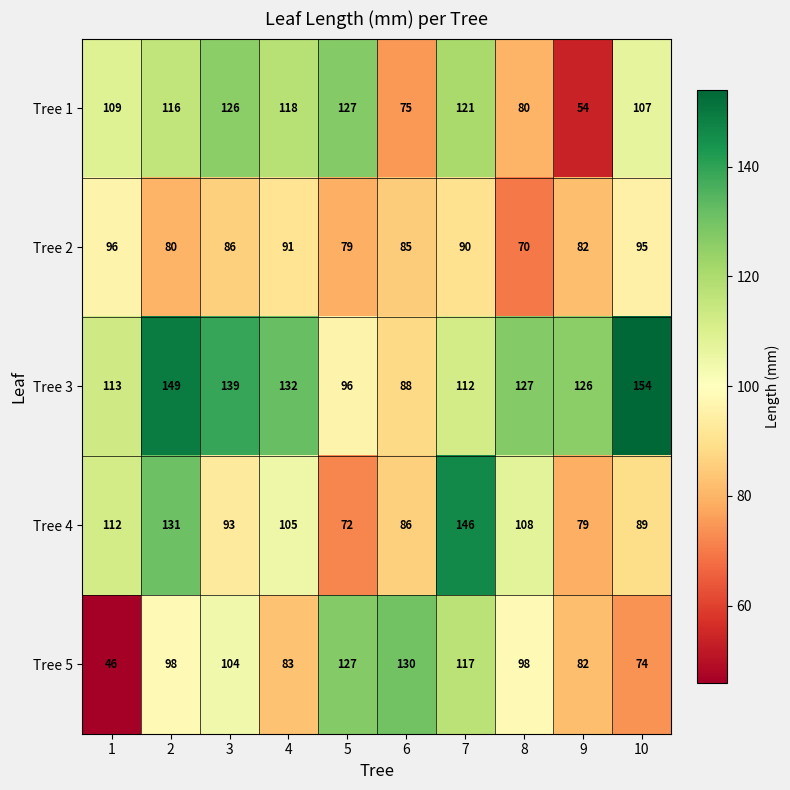

List the series in order of their peak value, highest first.

Tree 3, Tree 4, Tree 5, Tree 1, Tree 2